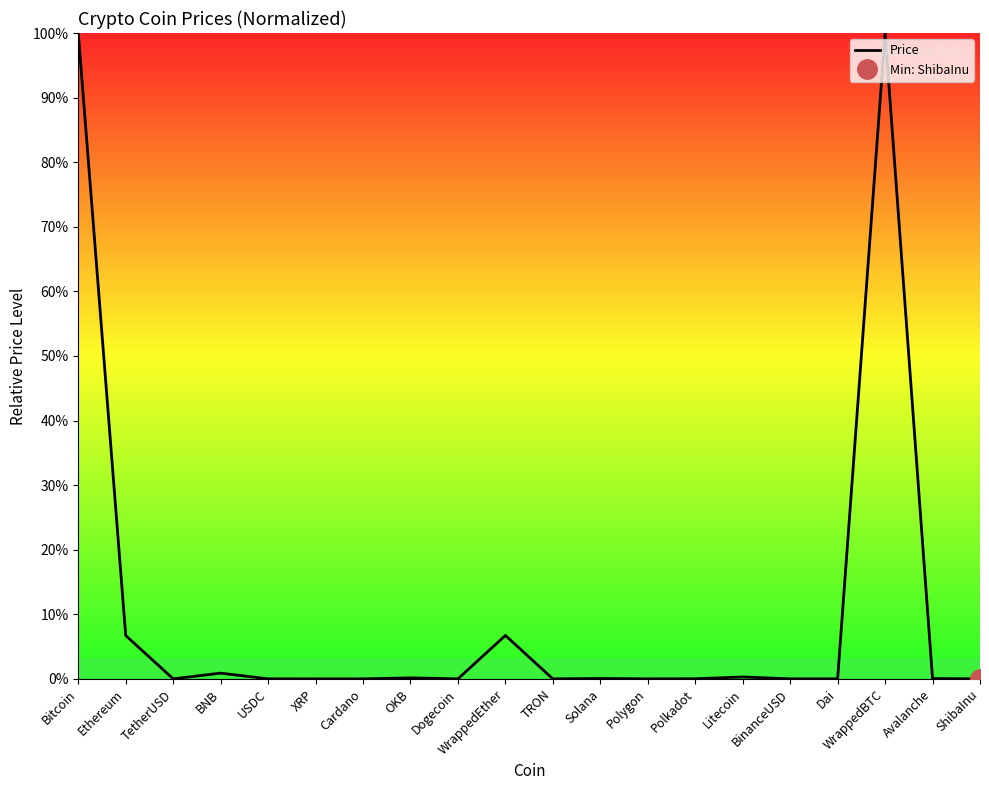

List the labels in order of value, largest first.

Bitcoin, WrappedBTC, WrappedEther, Ethereum, BNB, Litecoin, OKB, Solana, Avalanche, Polkadot, TetherUSD, USDC, BinanceUSD, Dai, Polygon, XRP, Cardano, TRON, Dogecoin, ShibaInu